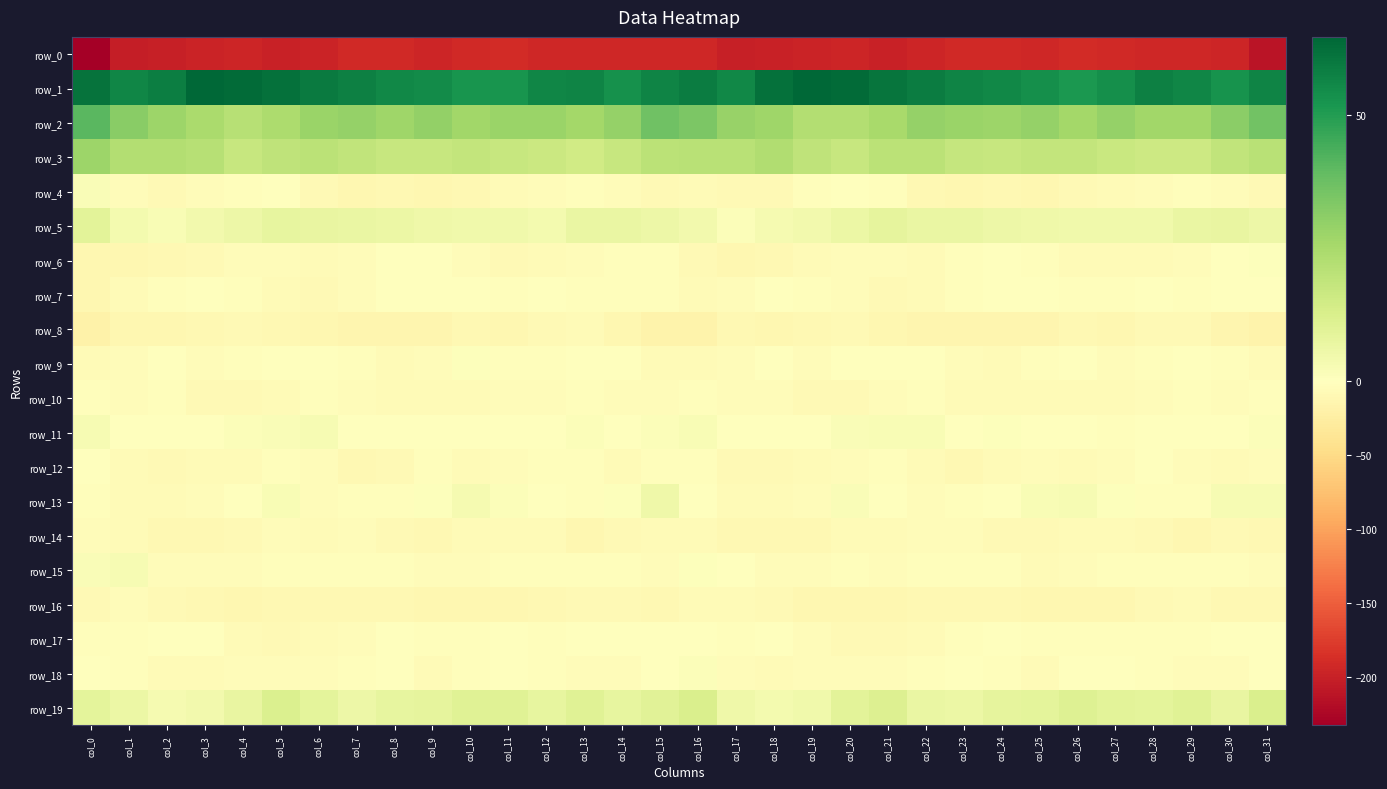

Between col_3 and col_21, which is larger?

col_3